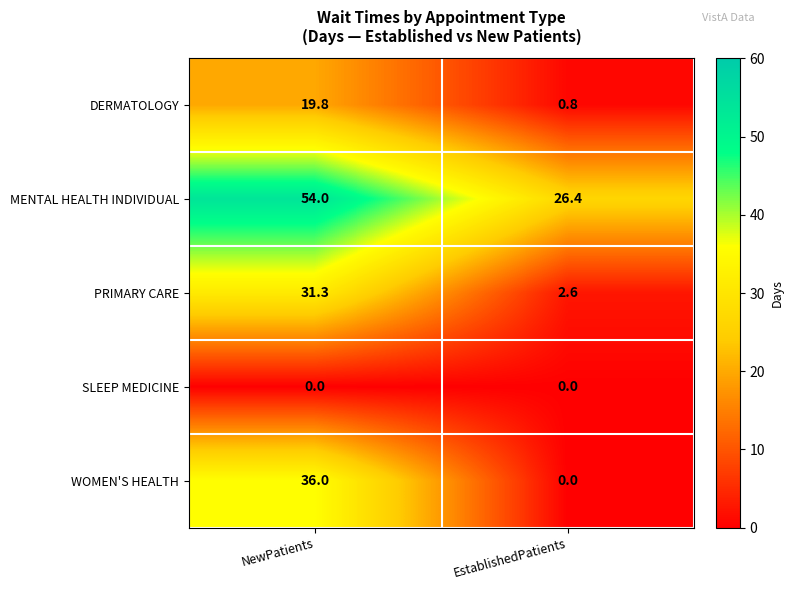

Count the number of data series in this chart.

5